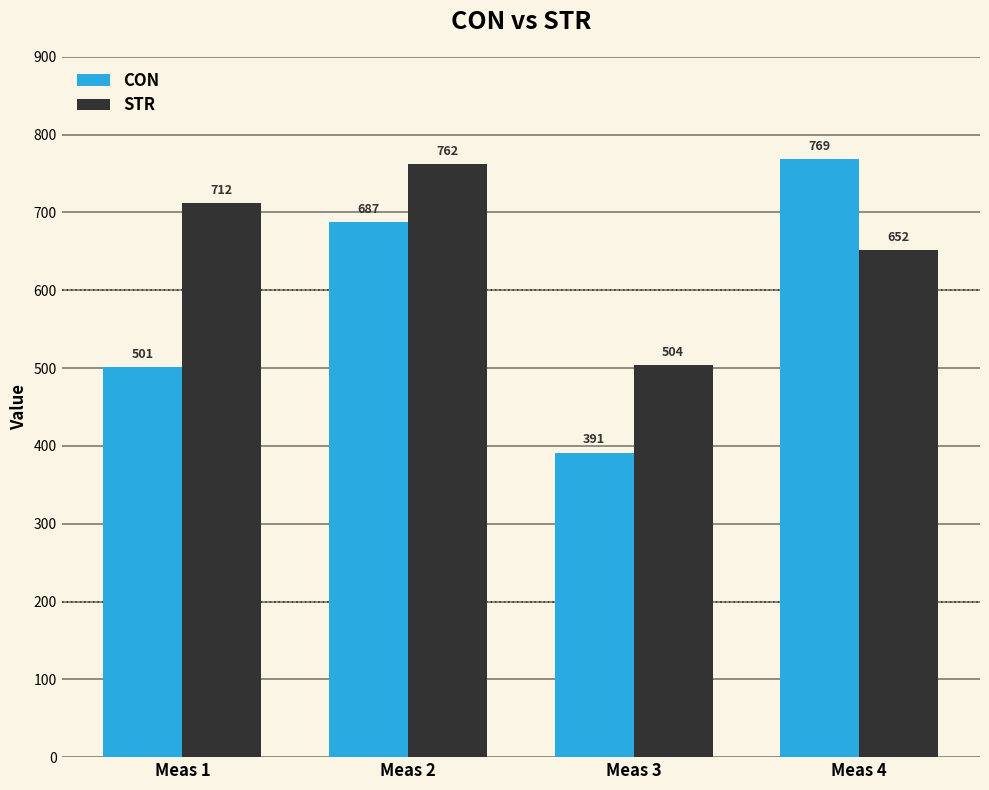

What is the difference between the second highest and minimum values in the STR series?

208.2